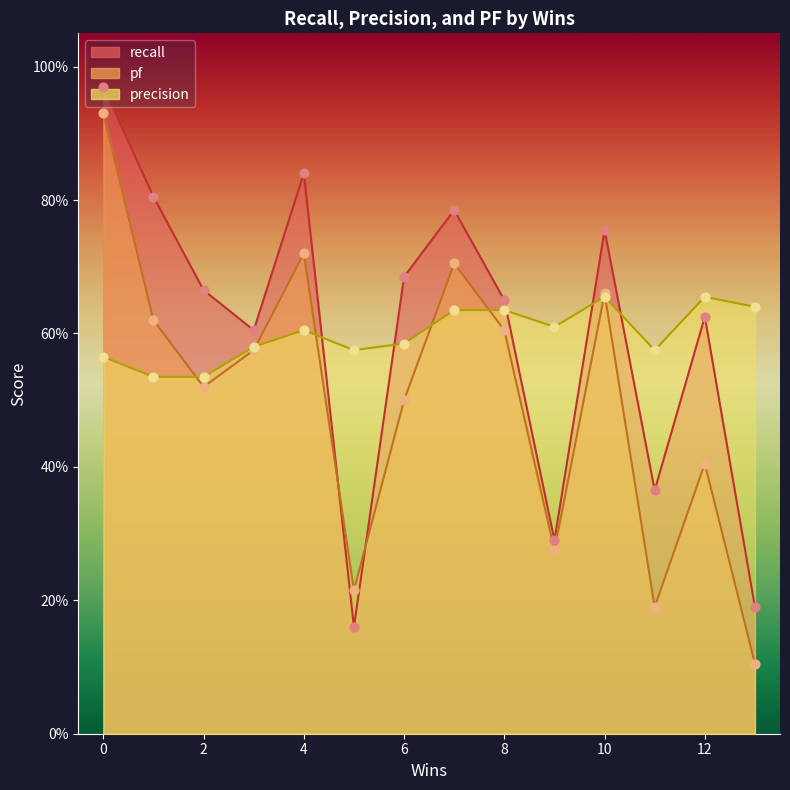

Which series has the widest spread of Y values?

recall